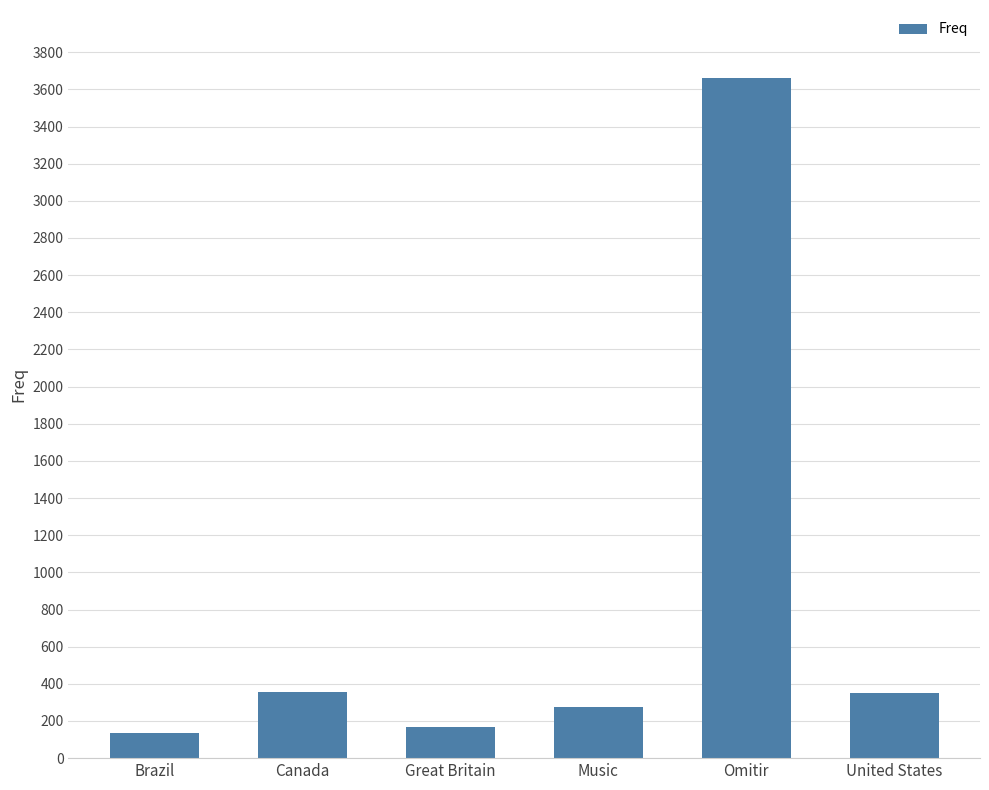

The value at United States is 565. True or false?

False